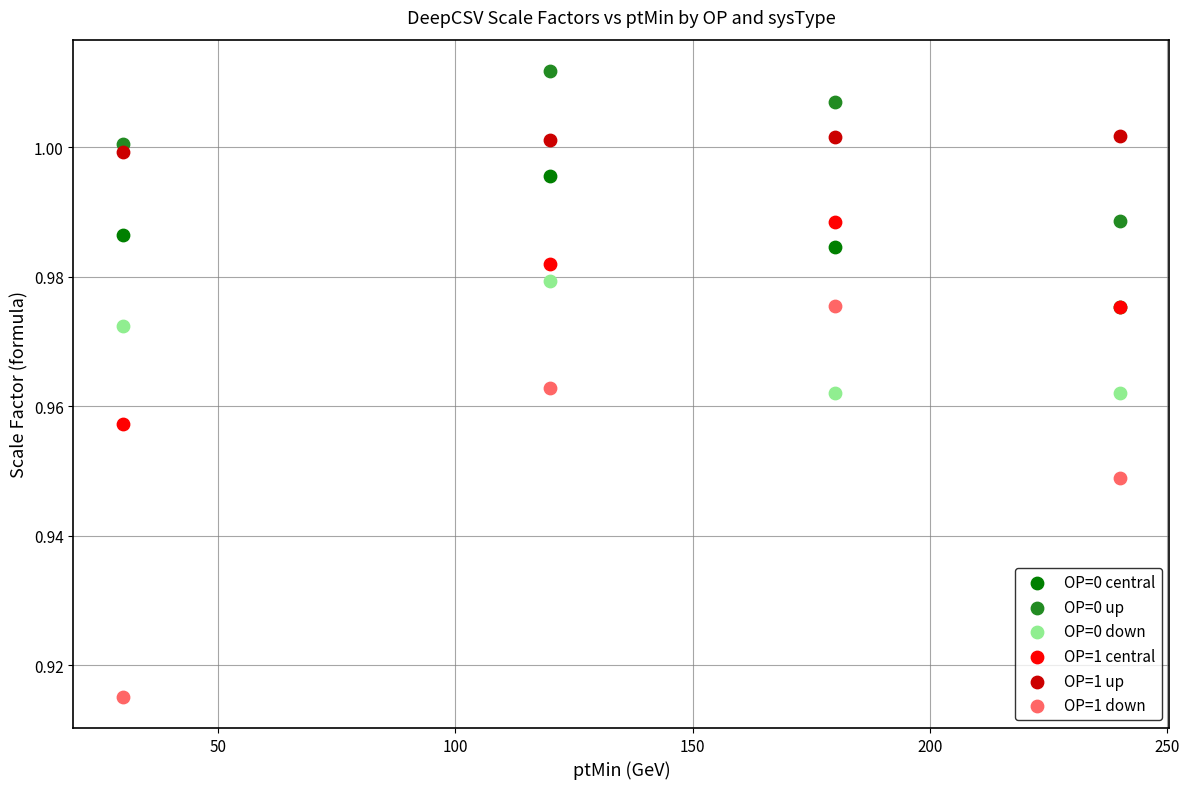

What are all the series names shown in the legend?

OP=0 central, OP=0 up, OP=0 down, OP=1 central, OP=1 up, OP=1 down